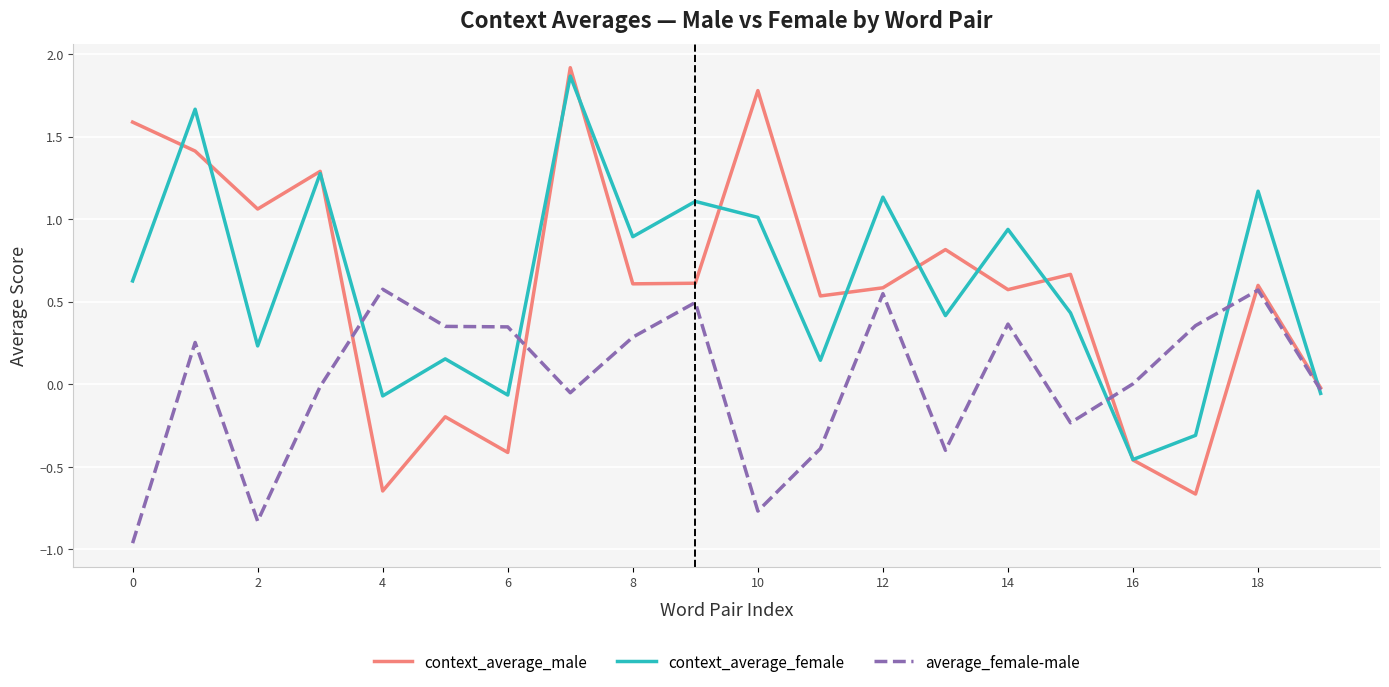

Which series has the widest spread of values?

context_average_male